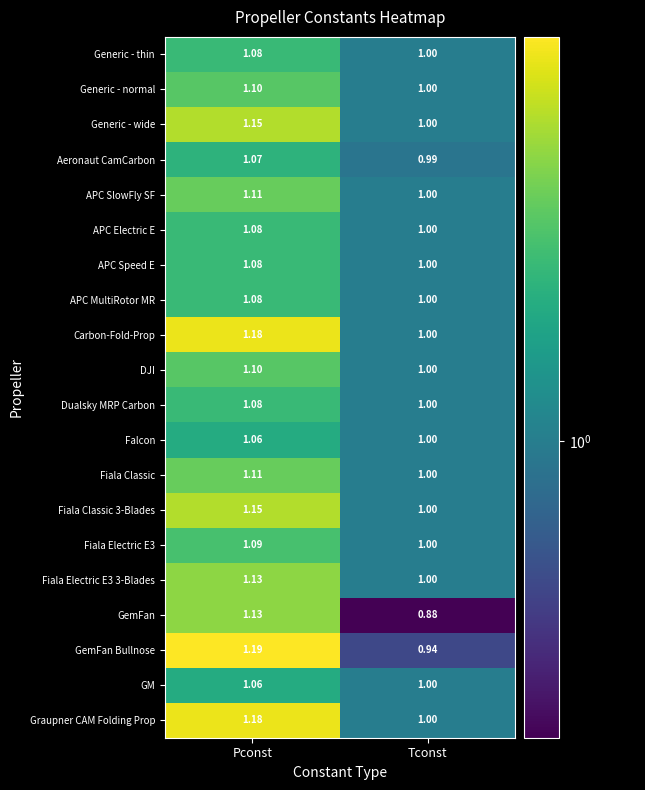

List the labels in order of Generic - normal value, largest first.

Pconst, Tconst